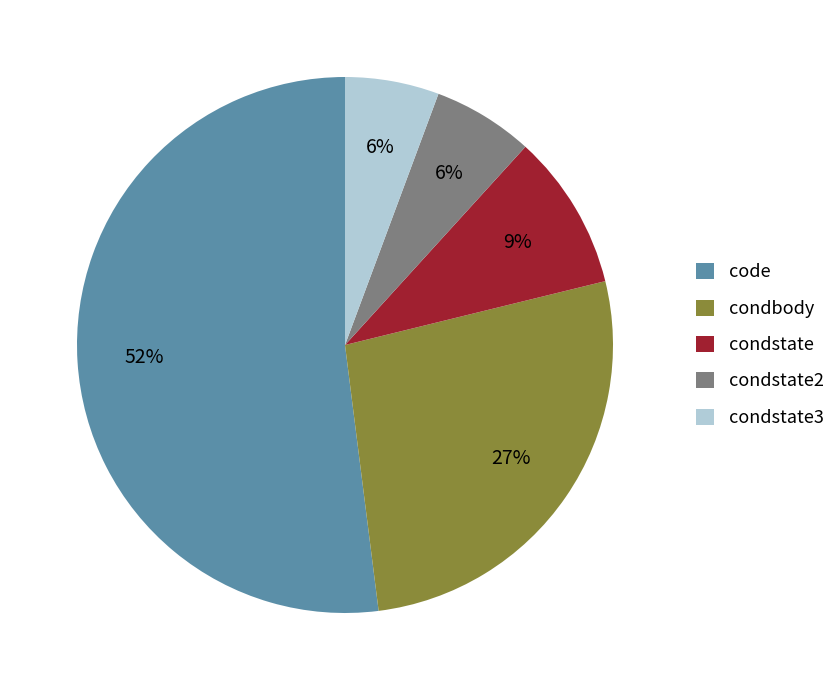

What percentage is the condbody slice, to the nearest percent?

27%